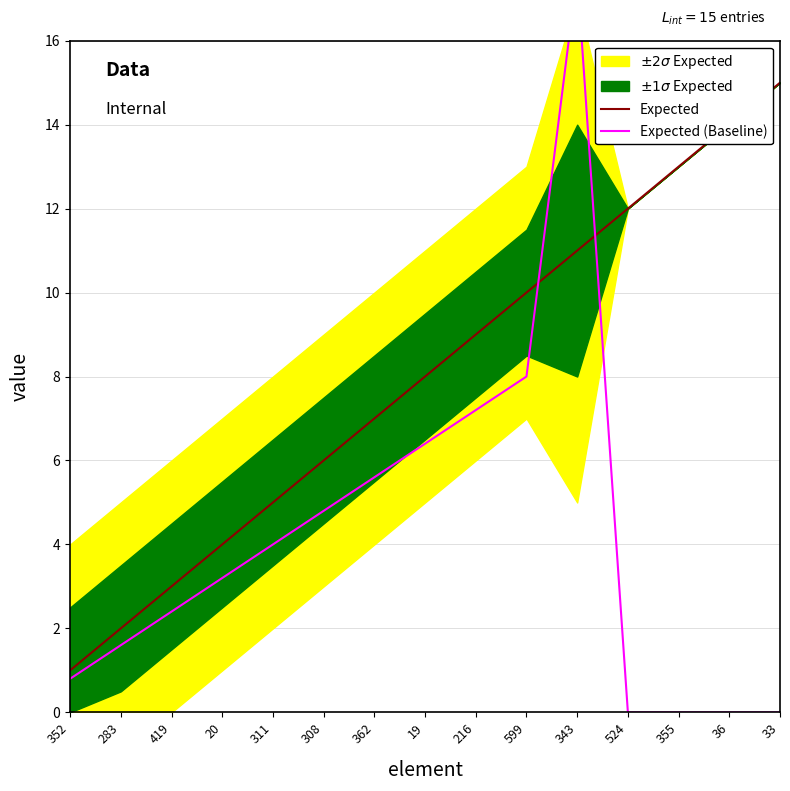

What is the total value across all series at 308?

10.8